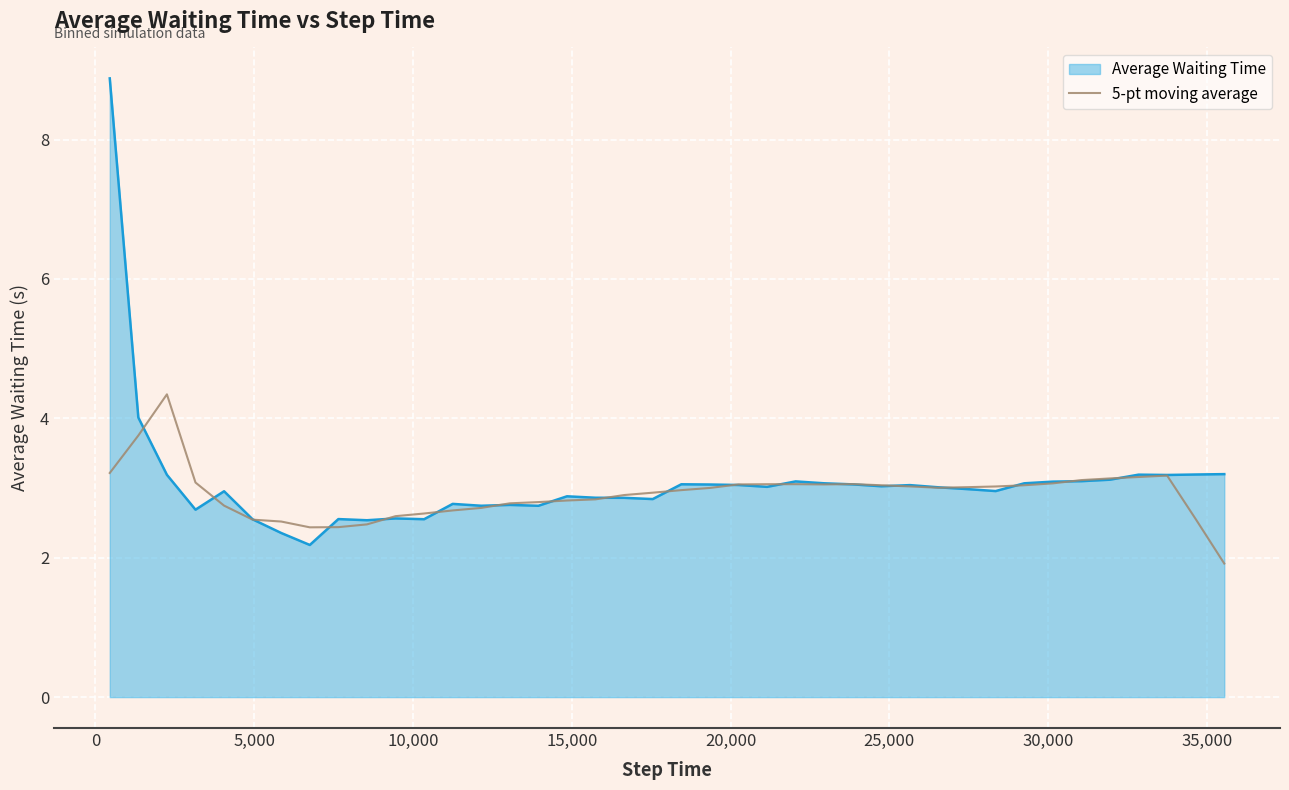

Which series has the widest spread of values?

Average Waiting Time